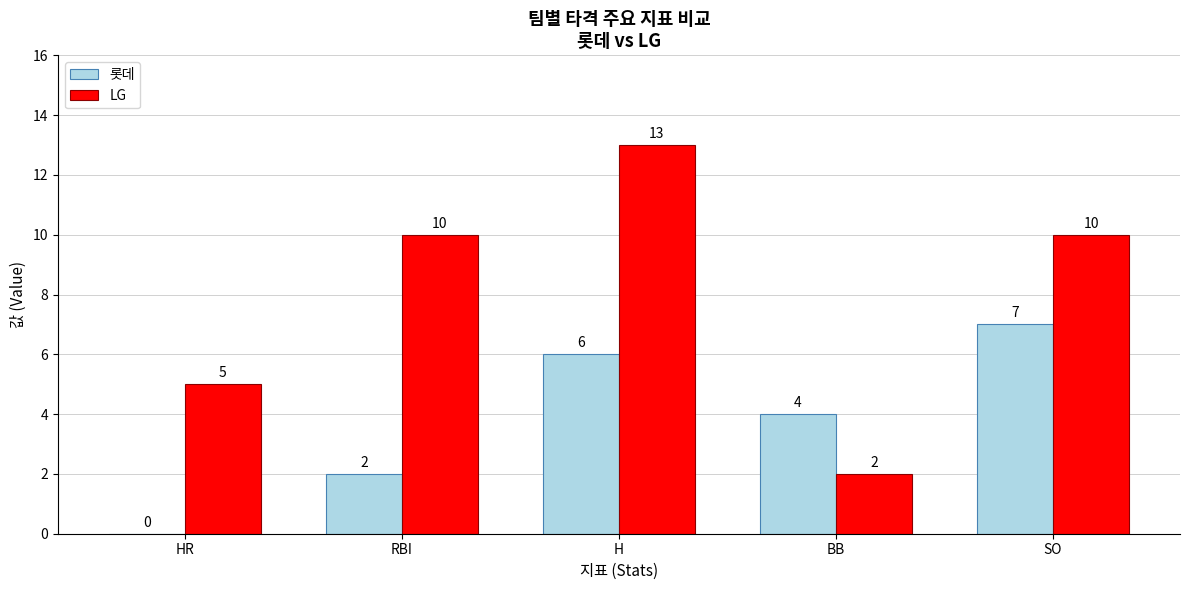

Which series has the largest total across all categories?

LG